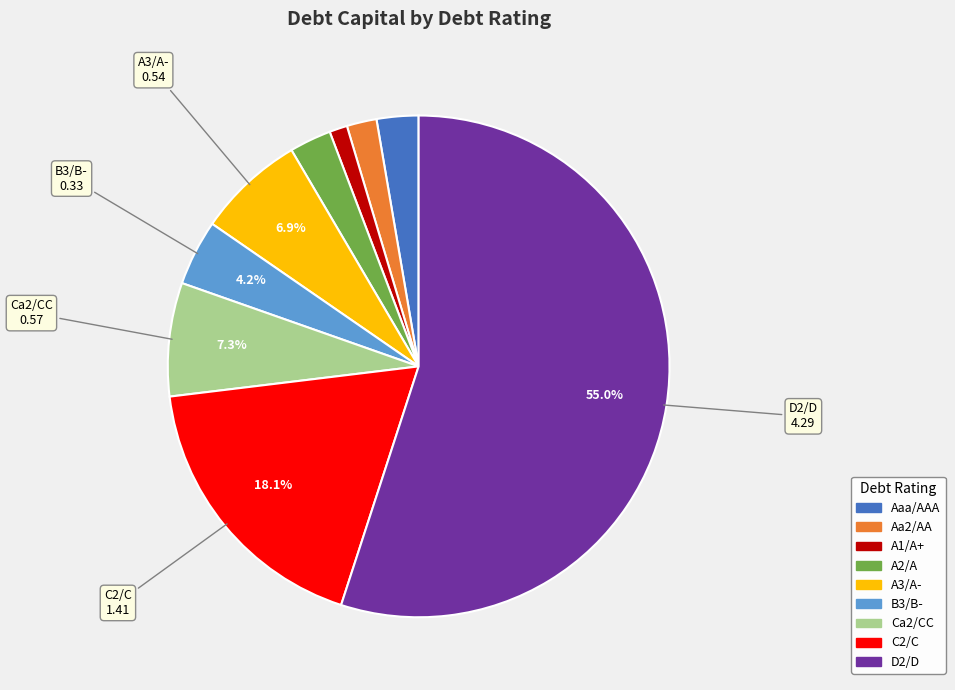

What is the largest slice in the pie chart?

D2/D